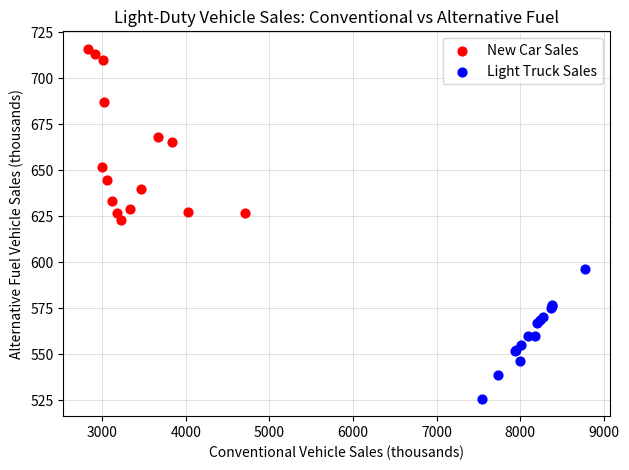

Which series reaches the maximum Y coordinate?

New Car Sales